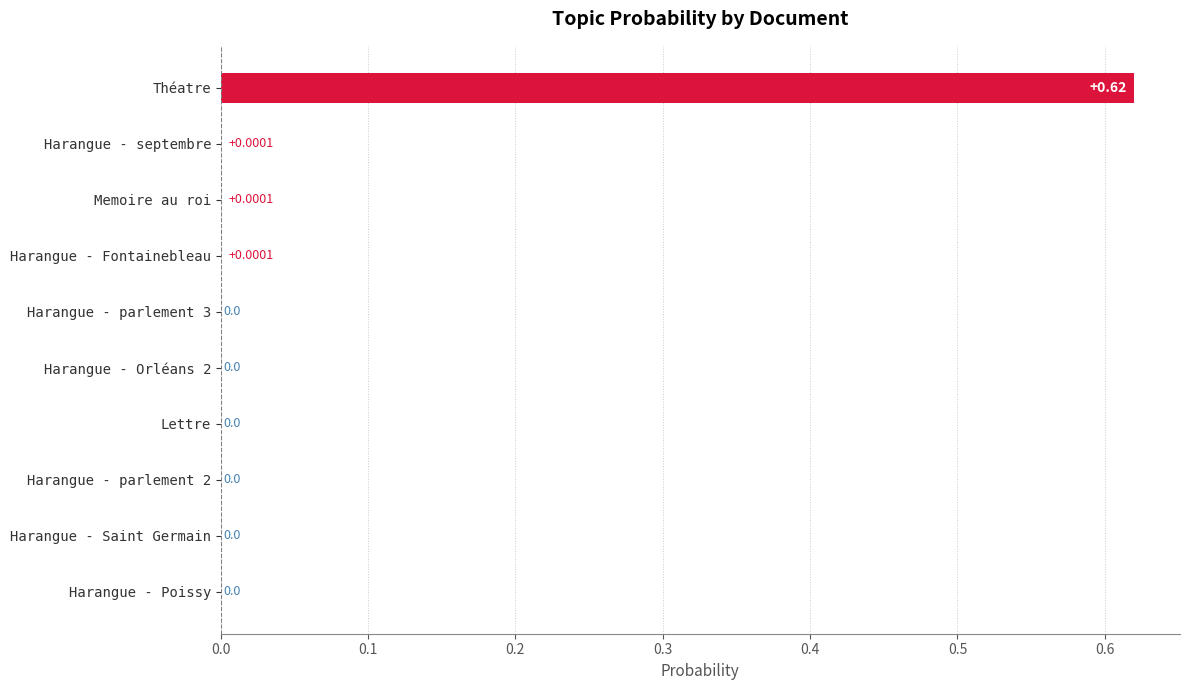

Which label corresponds to the largest value in the chart?

Théatre